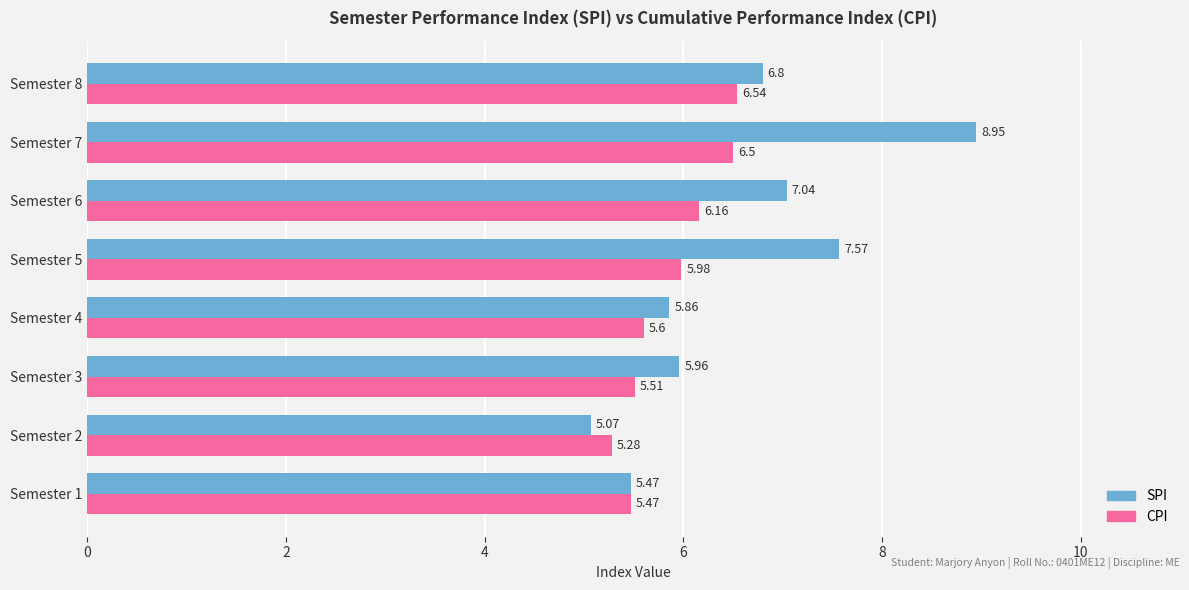

What is the average value of the SPI series?

6.6